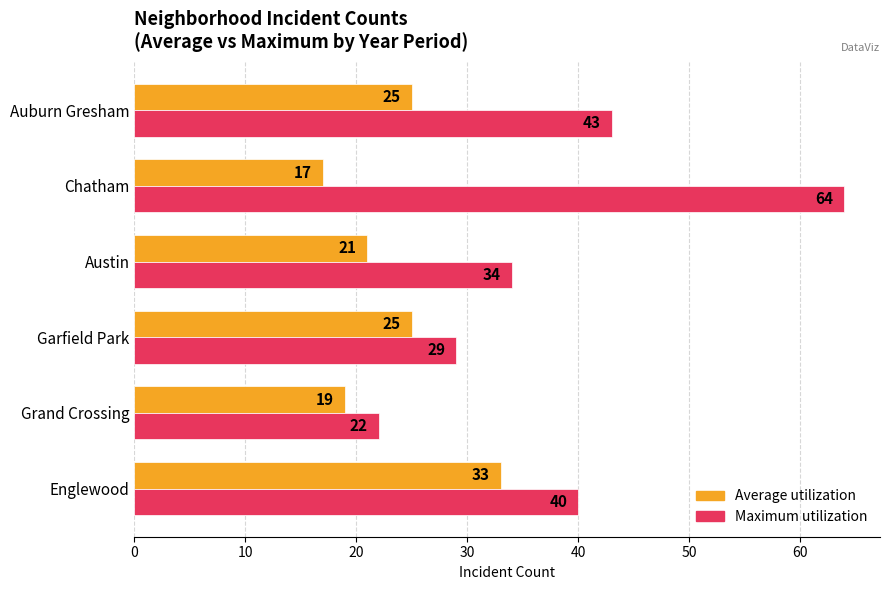

What is the maximum value shown in the chart?

64